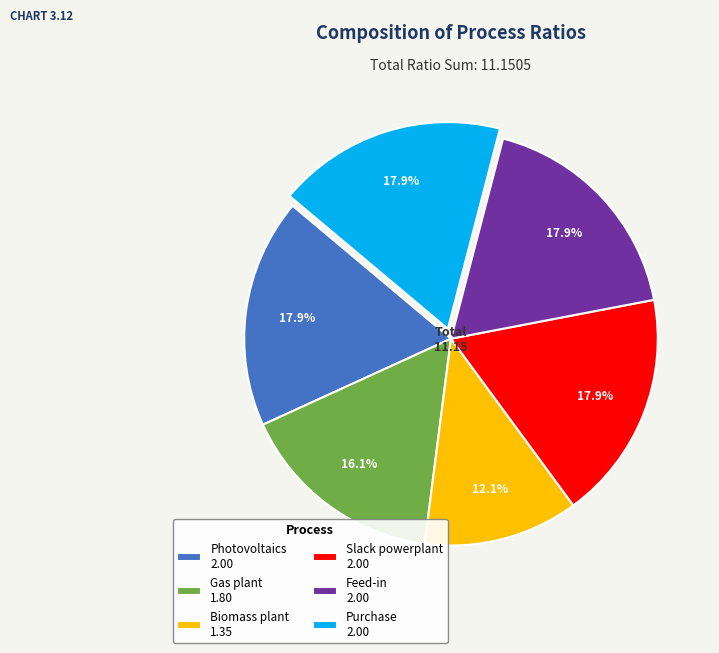

How much of the chart is everything except Slack powerplant 2.00?

82.1%